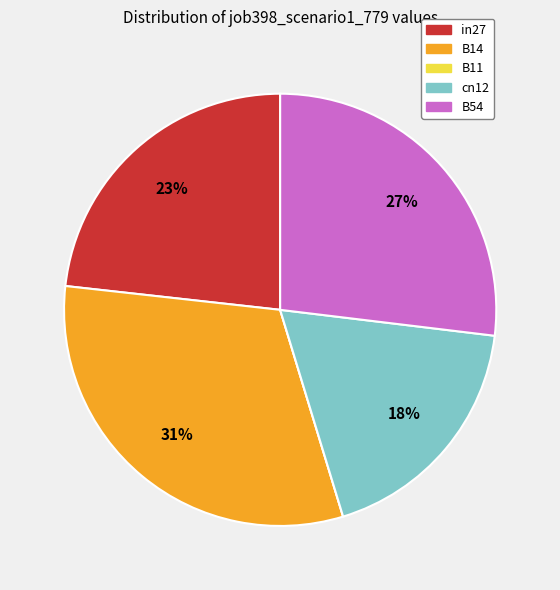

Is B54 the majority of the pie?

No